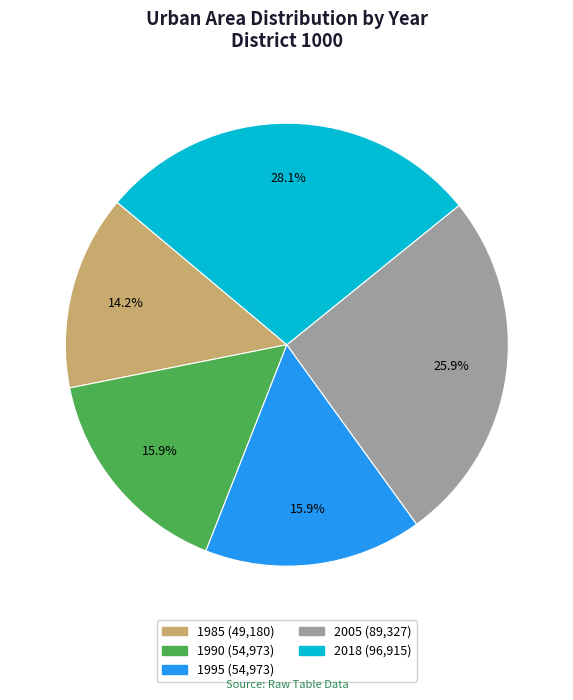

Which has a higher value, 1985 or 1995?

1995